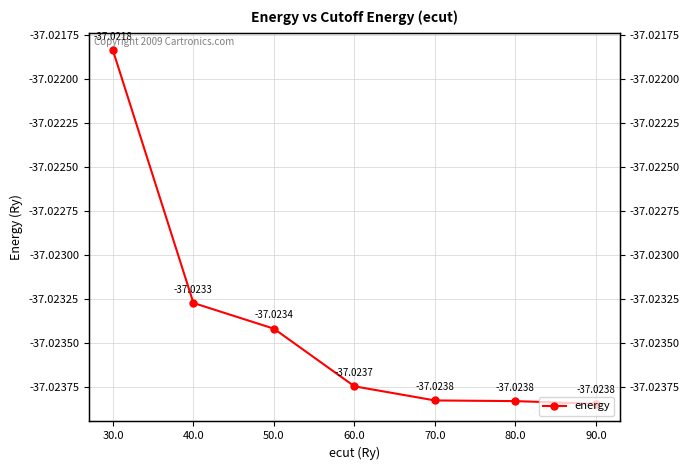

True or false: there are more than 1 points higher than both neighbors.

False